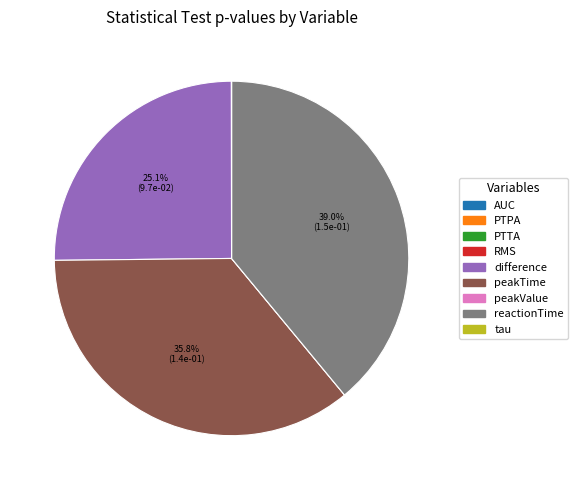

Is there a majority slice in this chart?

No